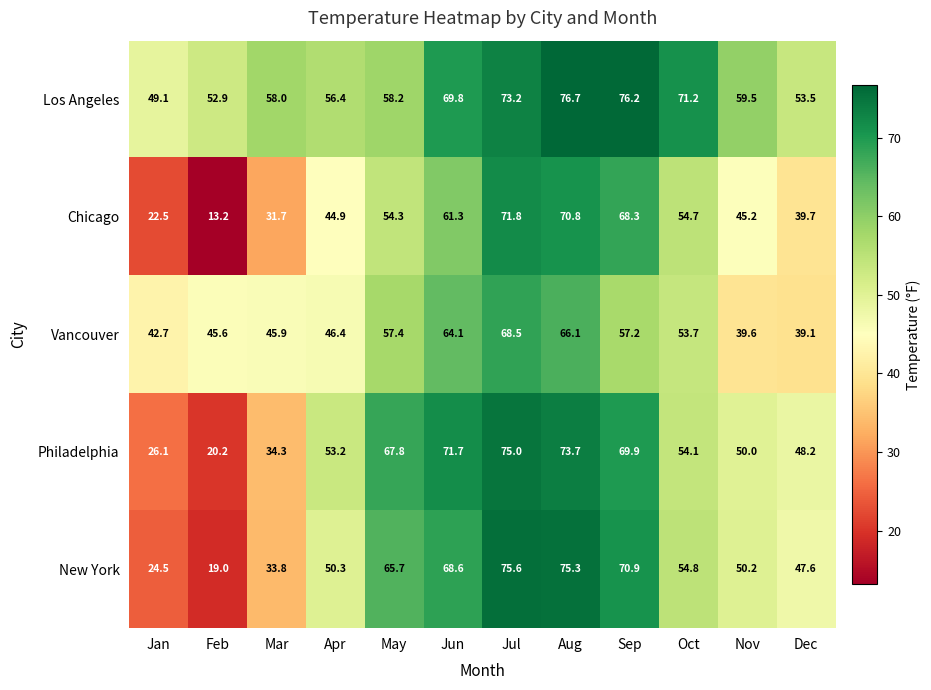

Which series has the widest spread of values?

Chicago